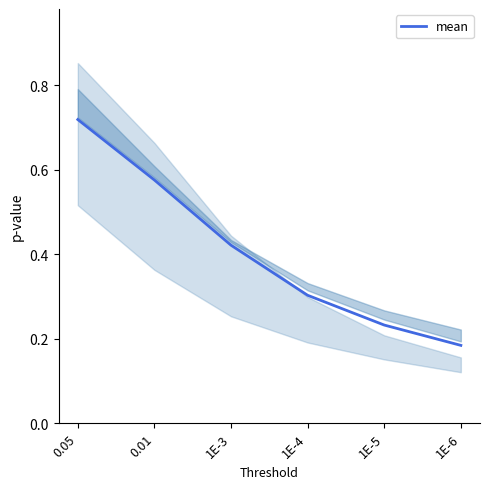

How many categories are shown in the chart?

6